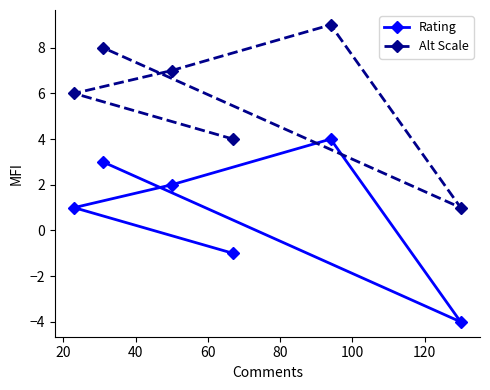

Reading left to right, transcribe all the data shown in this chart.

Rating: 1	3	2	-1	4	-4
Alt Scale: 6	8	7	4	9	1